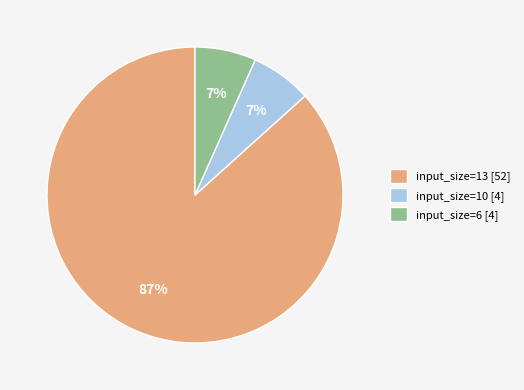

To the nearest percent, what percentage of the pie is input_size=10 [4]?

7%